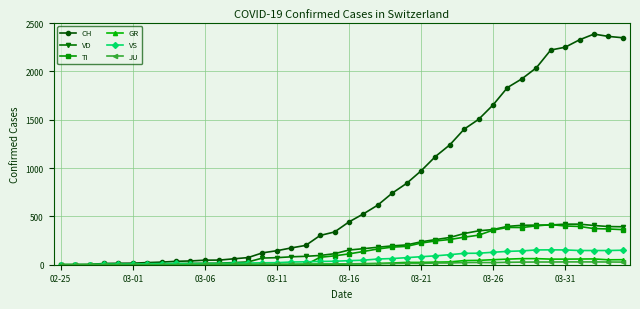

What is the greatest value displayed?

2387